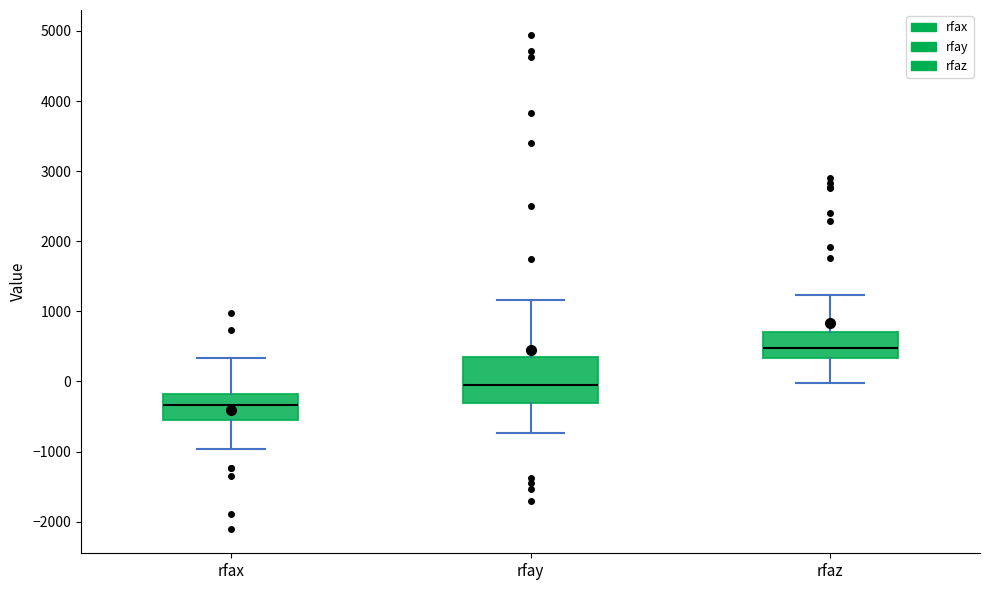

Which box's median line is the highest?

rfaz